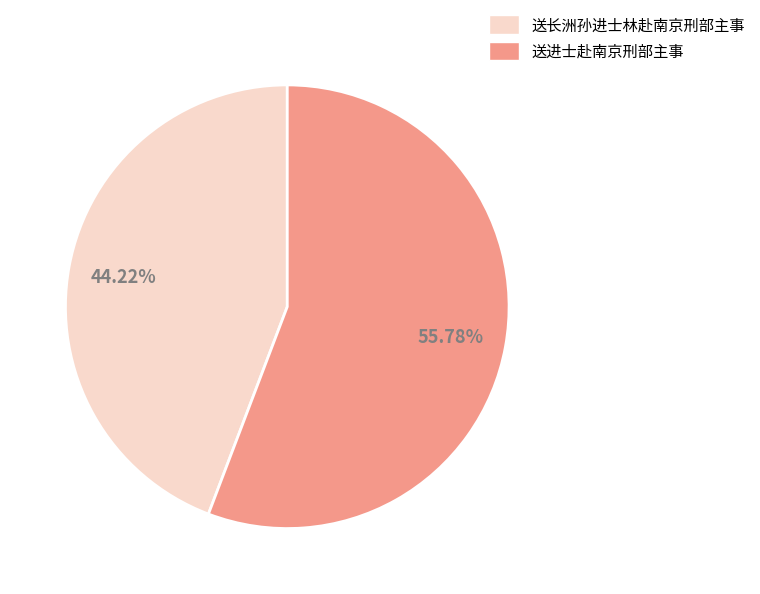

How many segments does this pie chart have?

2